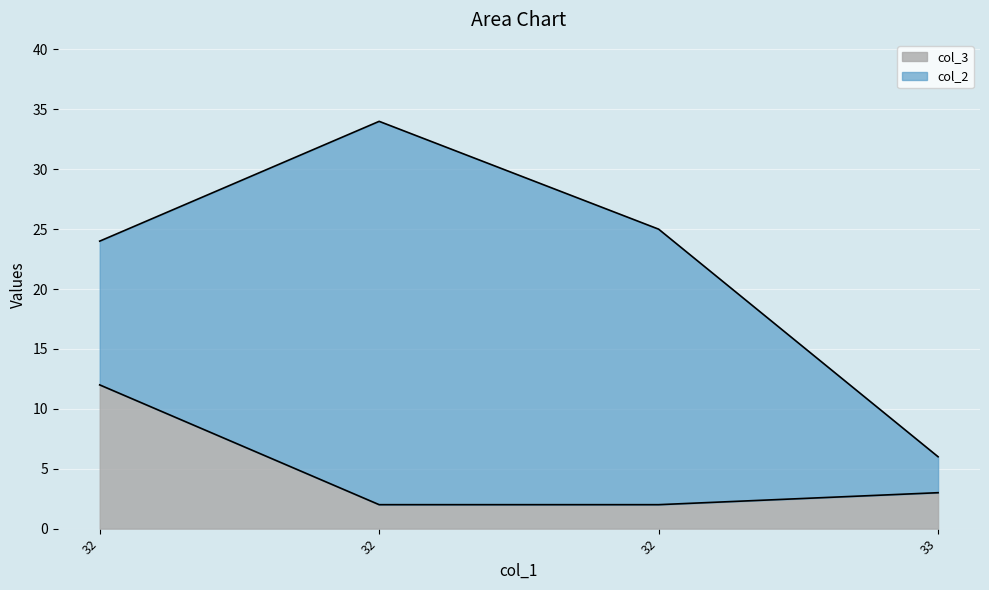

What is the minimum value shown in the chart?

2